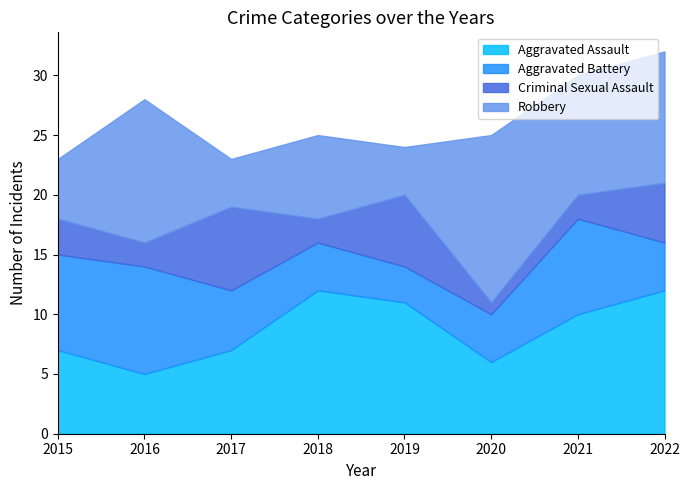

Where does the Criminal Sexual Assault series first go above 3?

2017